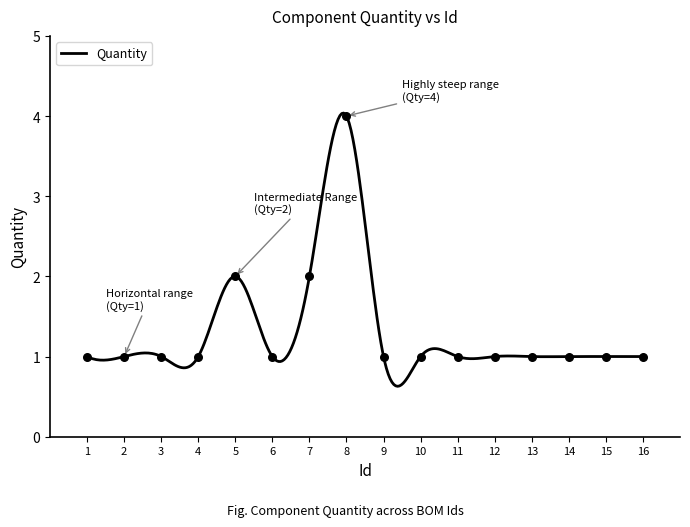

Approximately how many times larger is the value at 14 compared to 13?

1.0